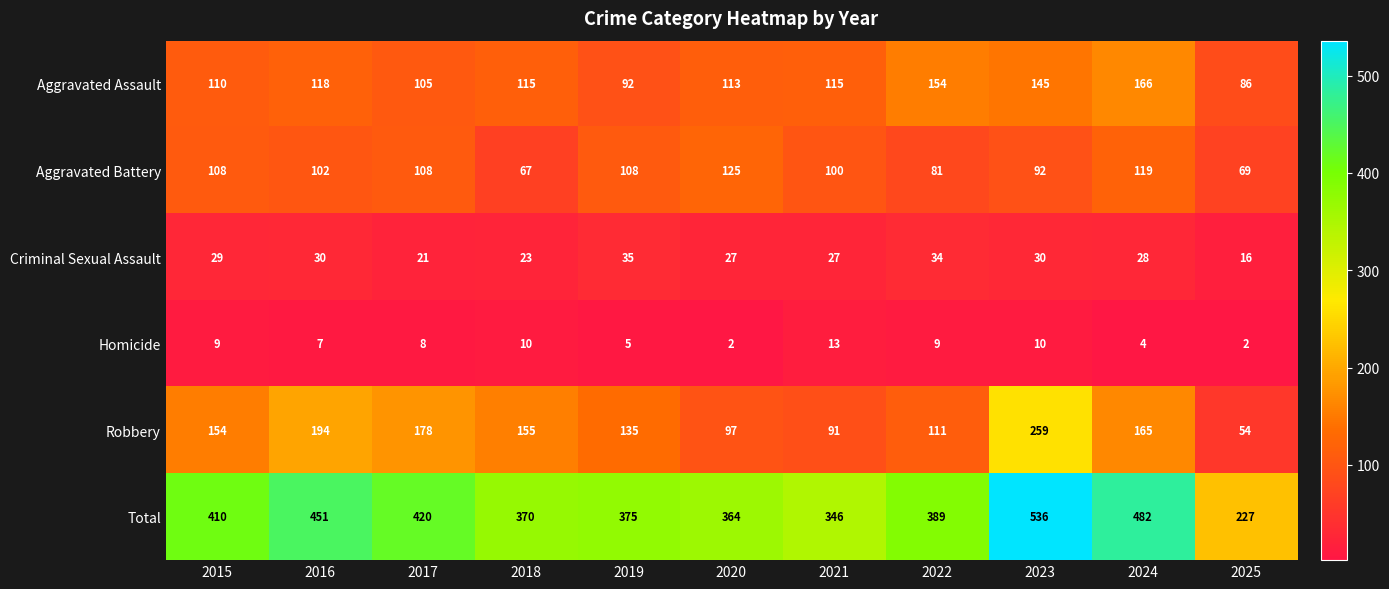

At which category is the sum across all series the highest?

2023